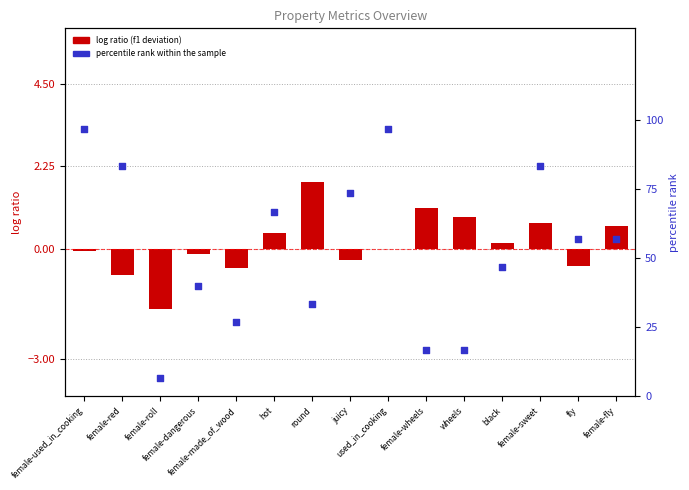

Is the value of percentile rank within the sample at fly greater than the value of log ratio (f1 deviation) at fly?

Yes